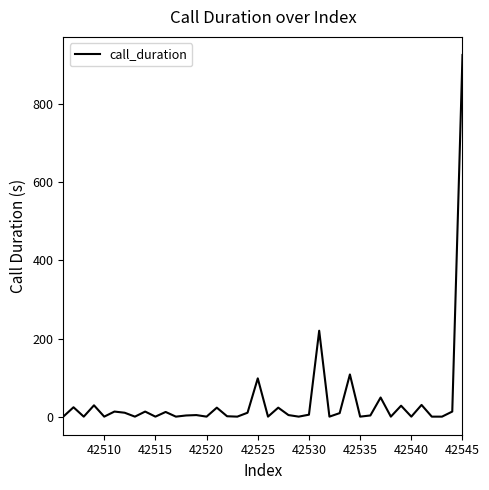

What is the difference between the maximum and minimum values?

926